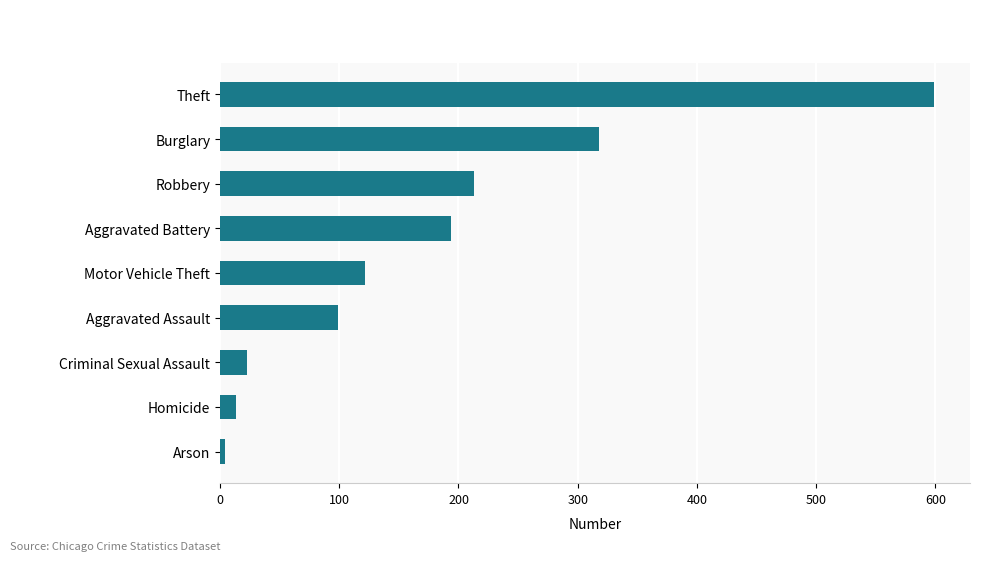

Reading top to bottom, list all the values displayed in this chart.

Theft=599	Burglary=318	Robbery=213	Aggravated Battery=194	Motor Vehicle Theft=122	Aggravated Assault=99	Criminal Sexual Assault=23	Homicide=13	Arson=4